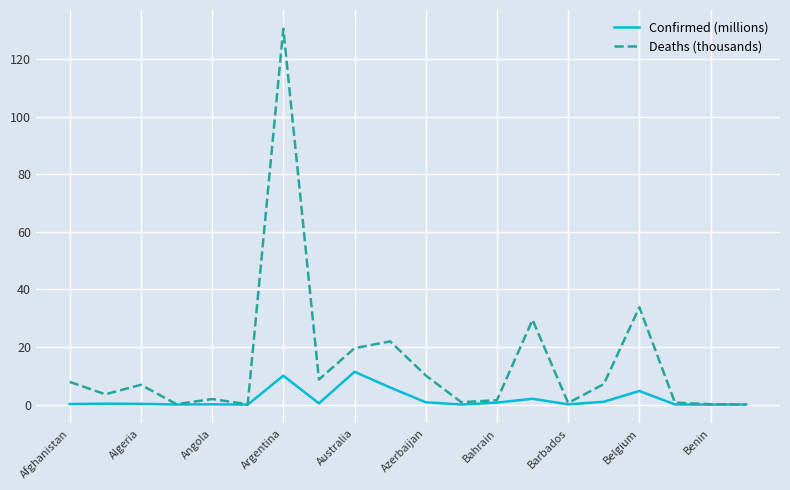

Which series has the largest range (max minus min)?

Deaths (thousands)